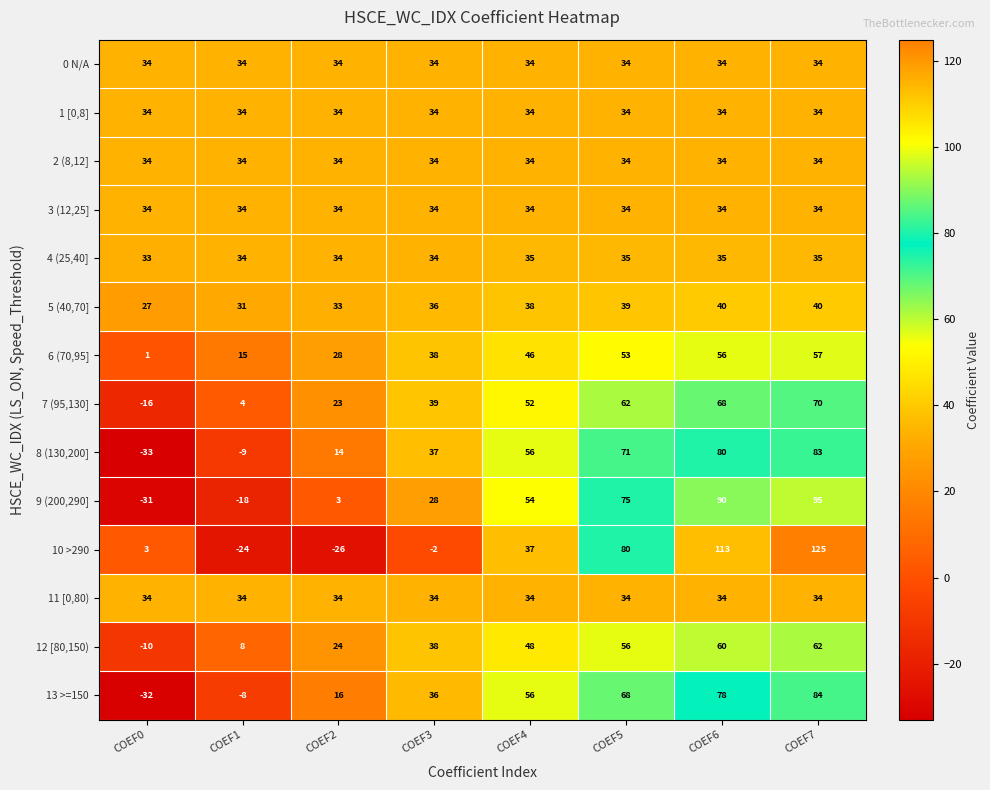

List the labels in order of 12 [80,150) value, largest first.

COEF7, COEF6, COEF5, COEF4, COEF3, COEF2, COEF1, COEF0